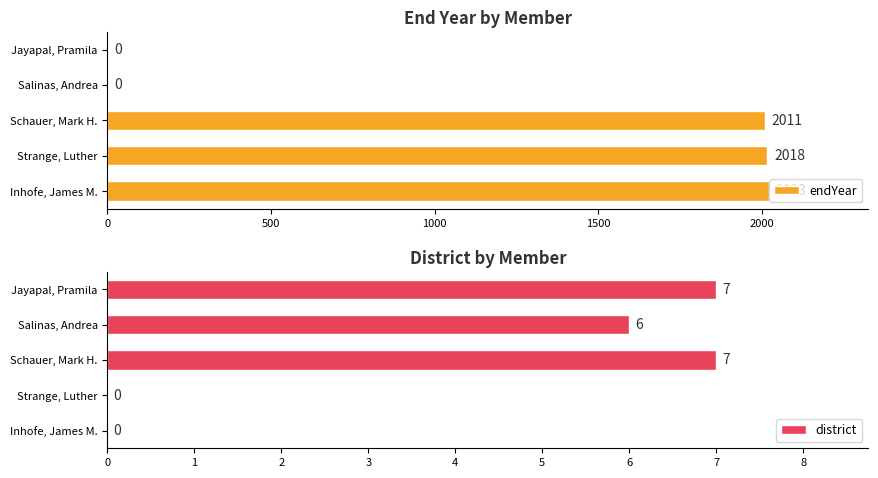

How many categories are shown in the chart?

5